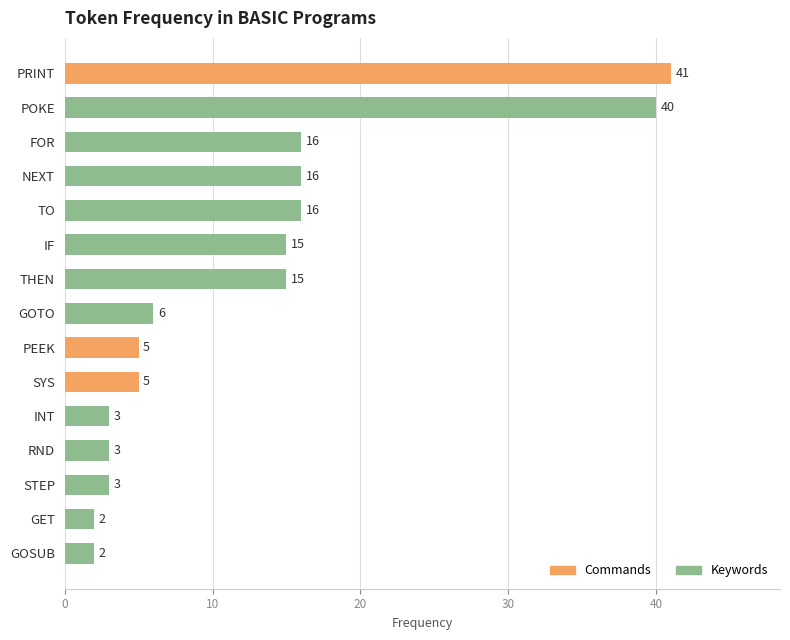

What is the value of the 5th bar from the top?

16